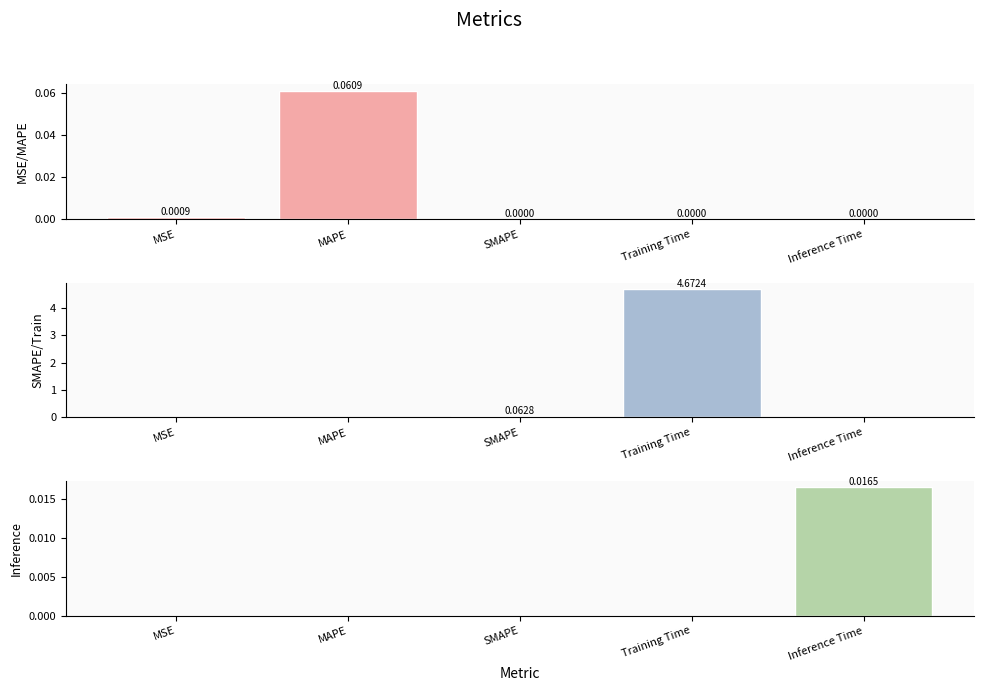

How many data points in col_1 (panel3) are above 0?

1